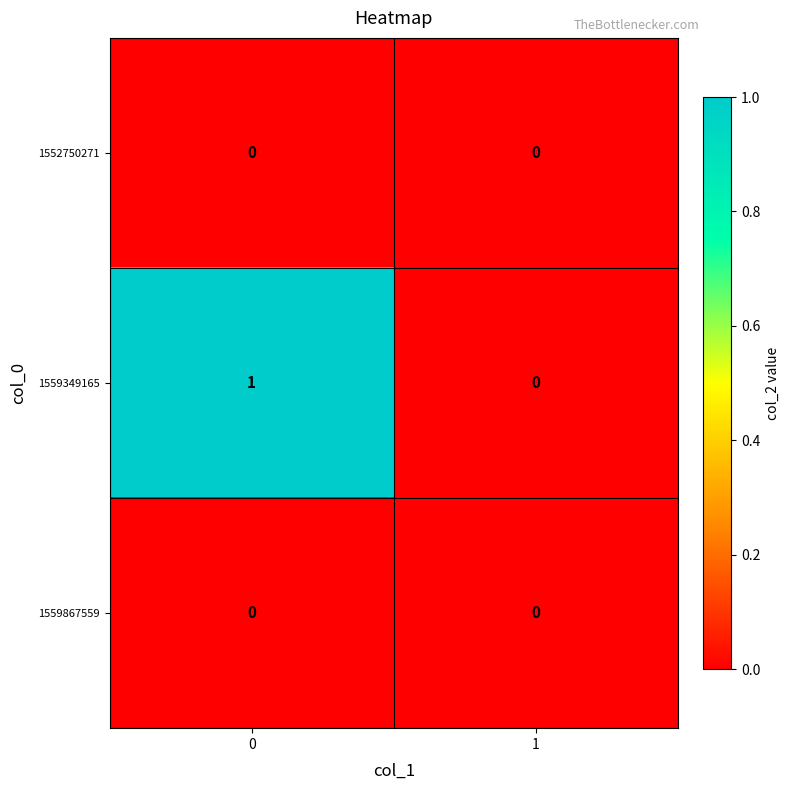

Which series has the largest range (max minus min)?

1559349165